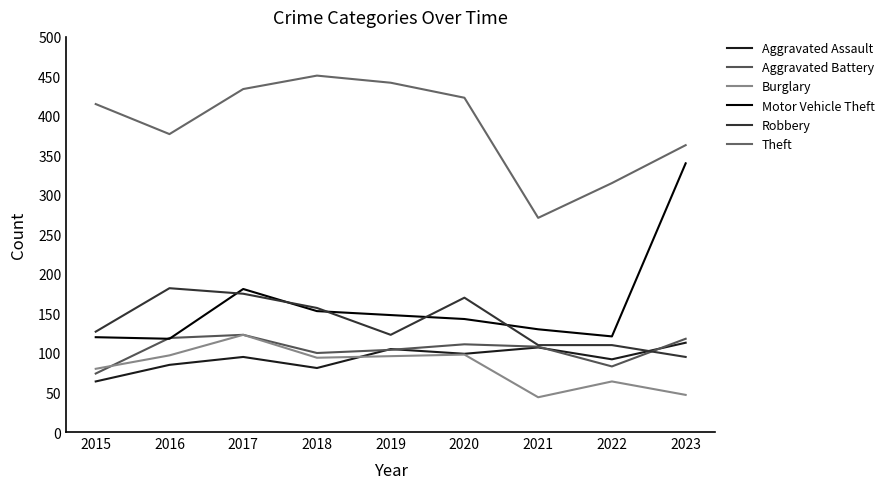

Rank the series at 2021 from lowest to highest value.

Burglary, Aggravated Assault, Aggravated Battery, Robbery, Motor Vehicle Theft, Theft